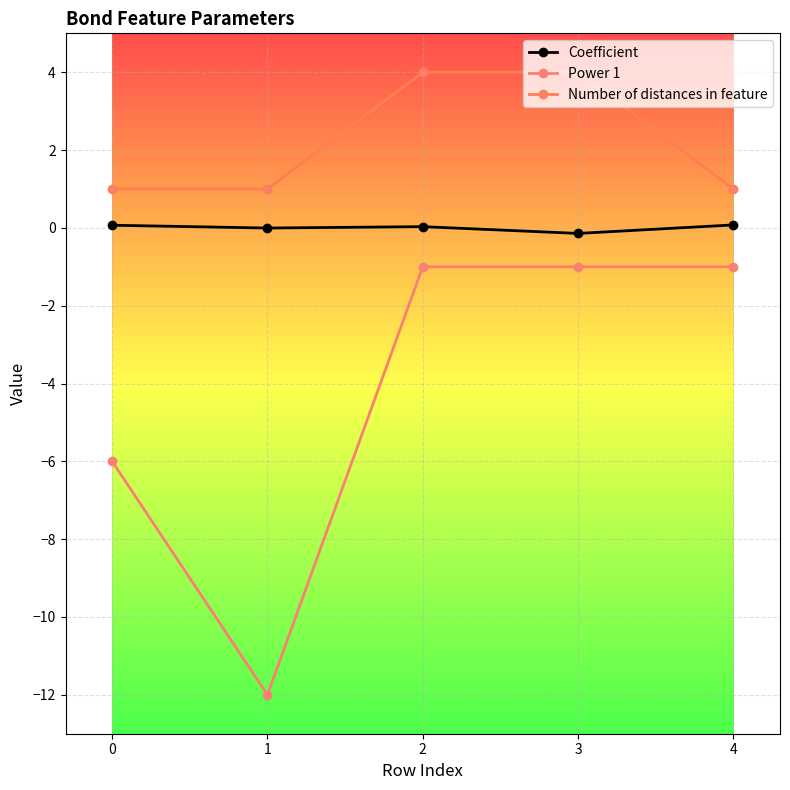

How many lines are shown in the chart?

3